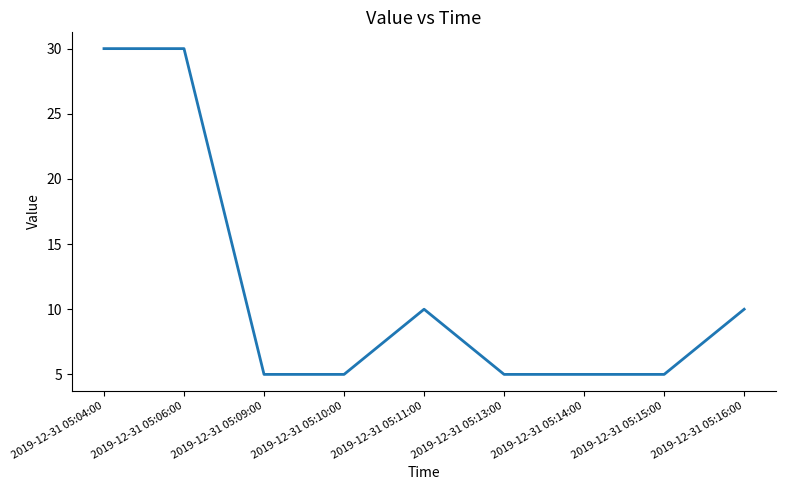

What is the smallest value displayed?

5